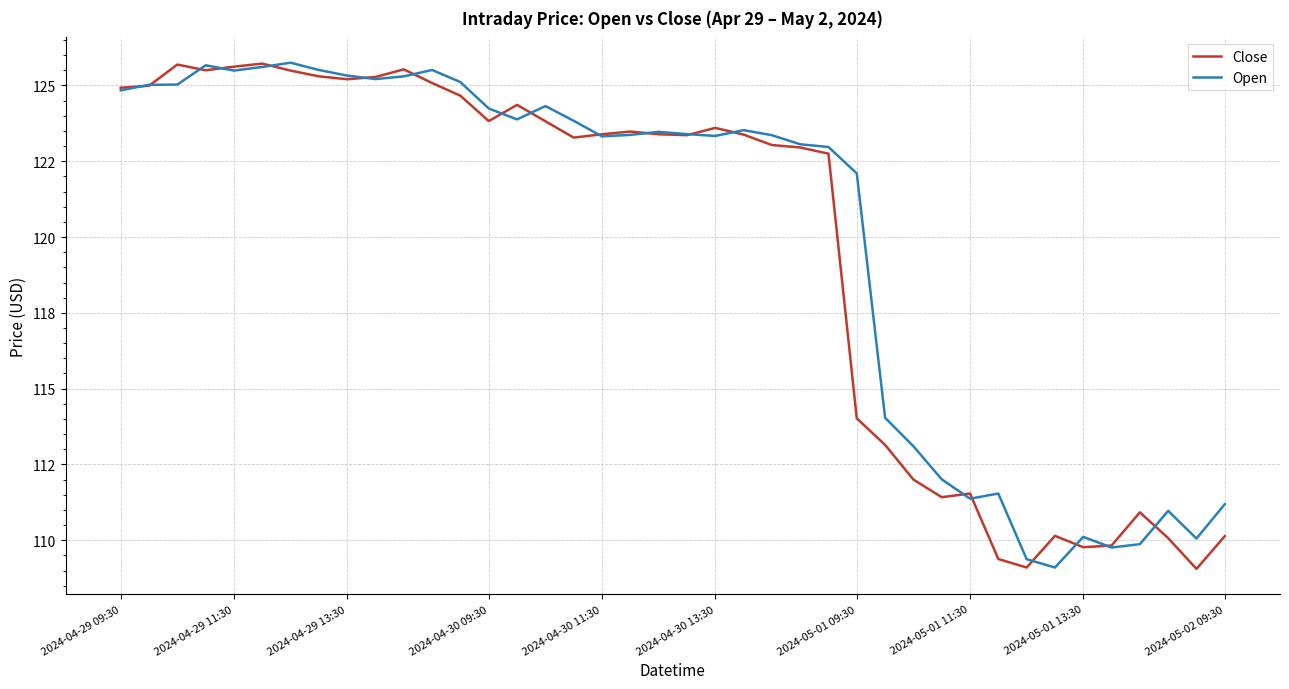

What are all the series names shown in the legend?

Close, Open